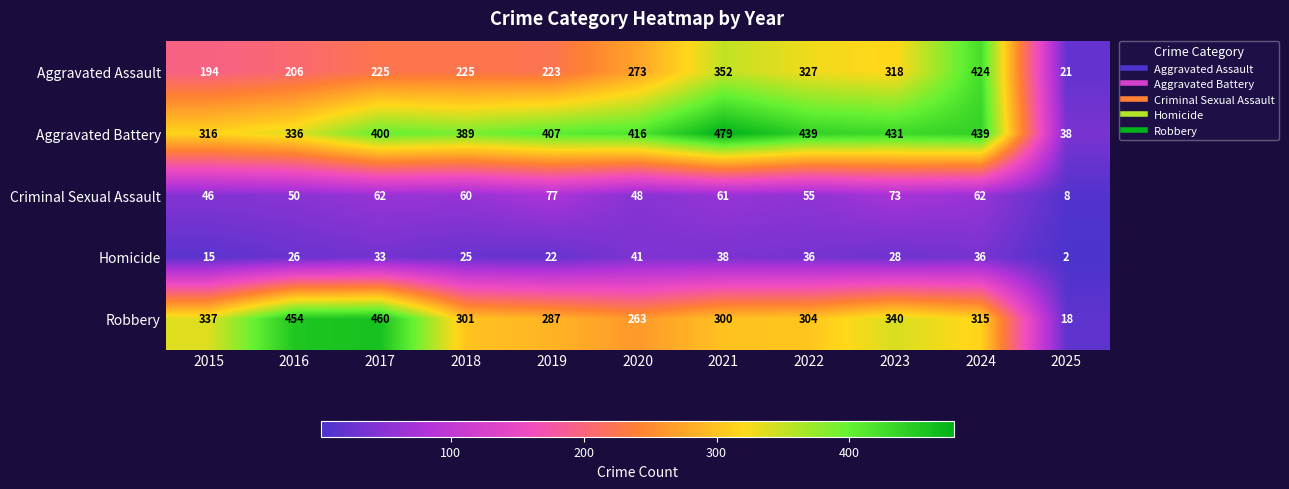

List the series in order of their peak value, lowest first.

Homicide, Criminal Sexual Assault, Aggravated Assault, Robbery, Aggravated Battery